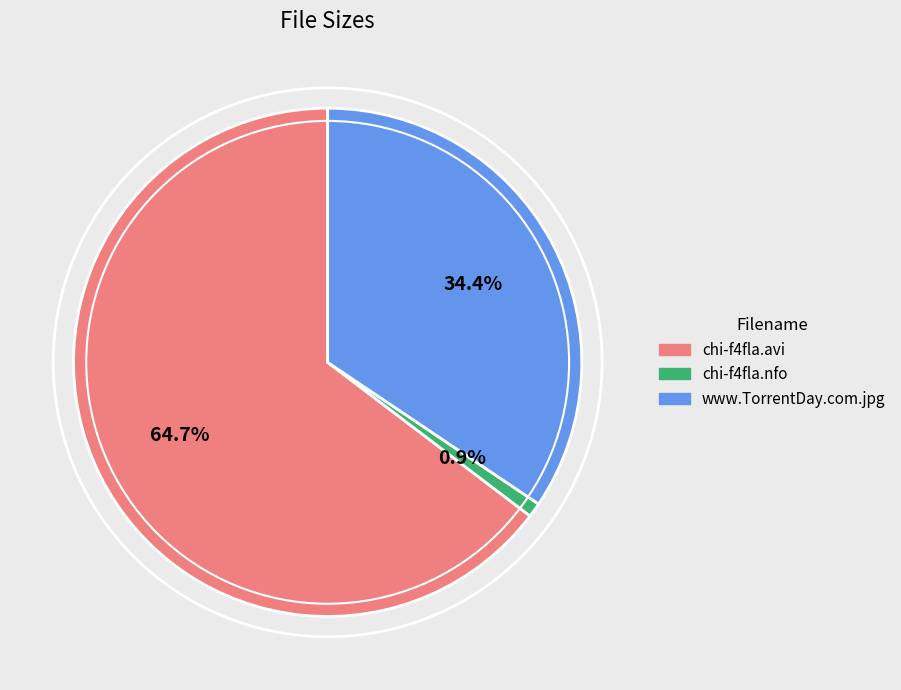

What percentage is the chi-f4fla.avi slice, to the nearest percent?

65%